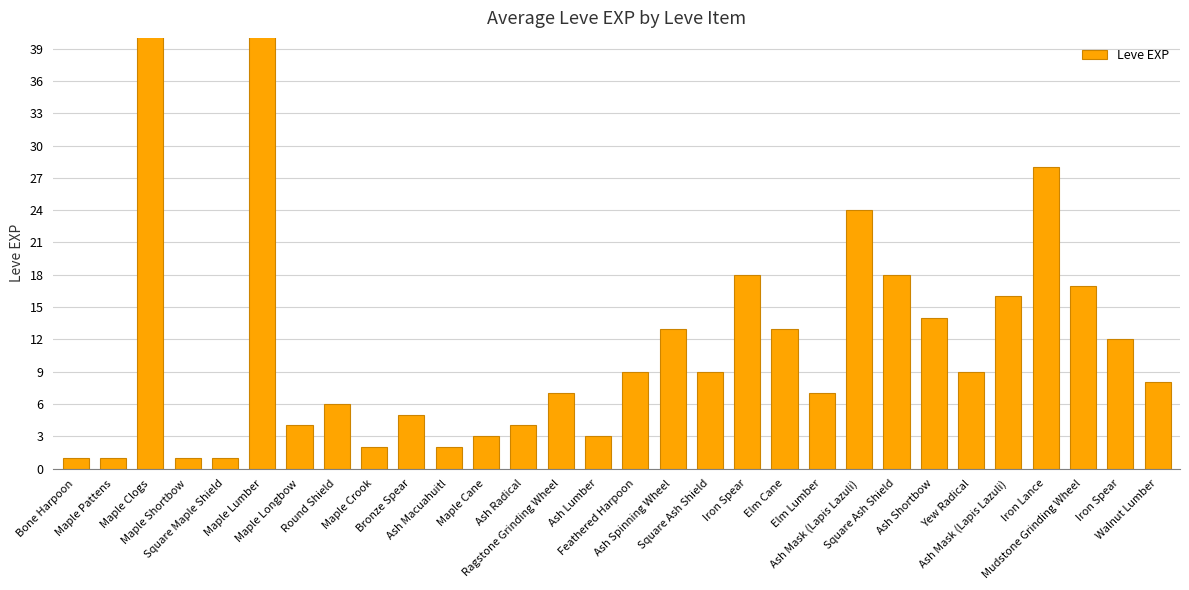

The value at Maple Longbow is 6. True or false?

False